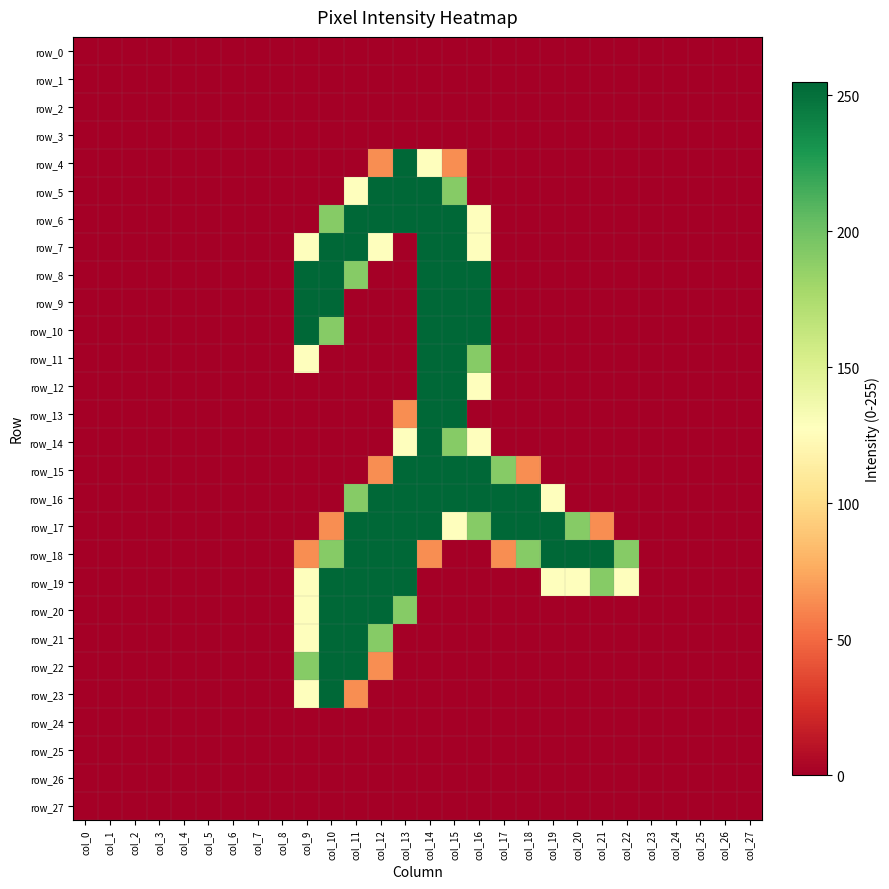

How many data points in row_11 are above 0?

4